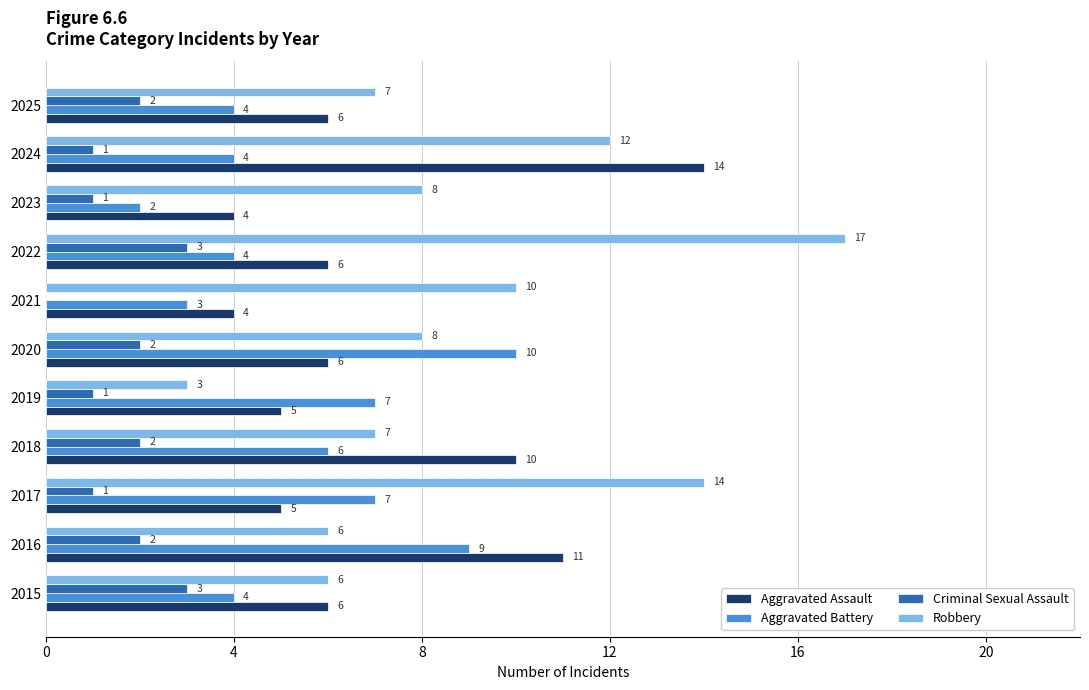

Between 2018 and 2022, which series saw the biggest shift?

Robbery